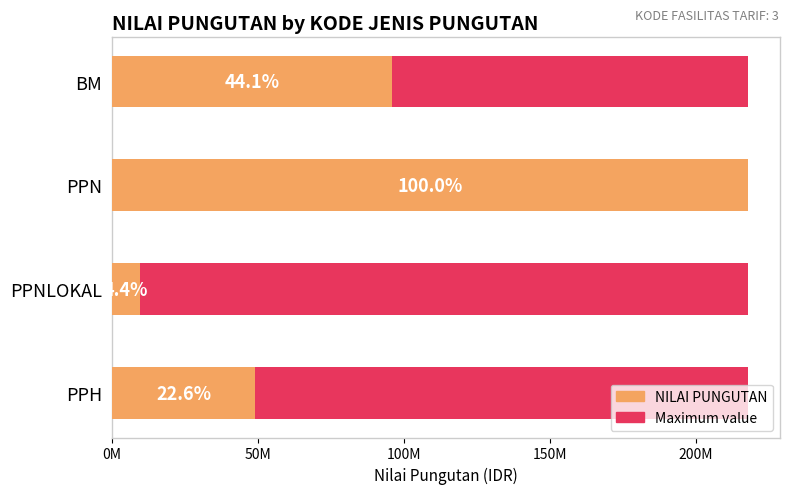

How many distinct data groups are displayed?

2